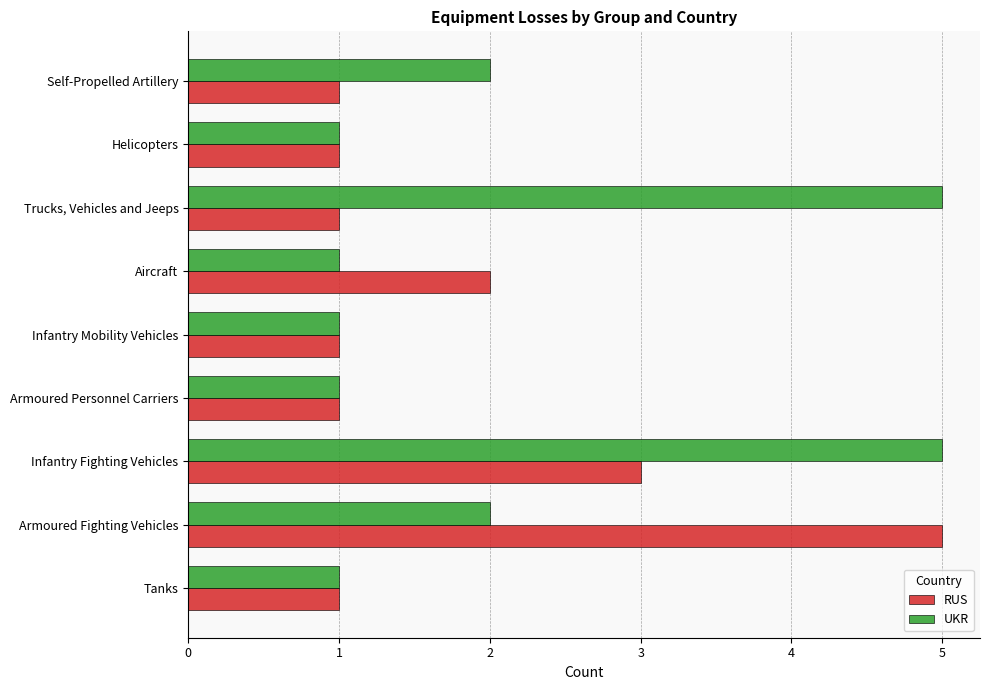

What is the highest value of the UKR series?

5